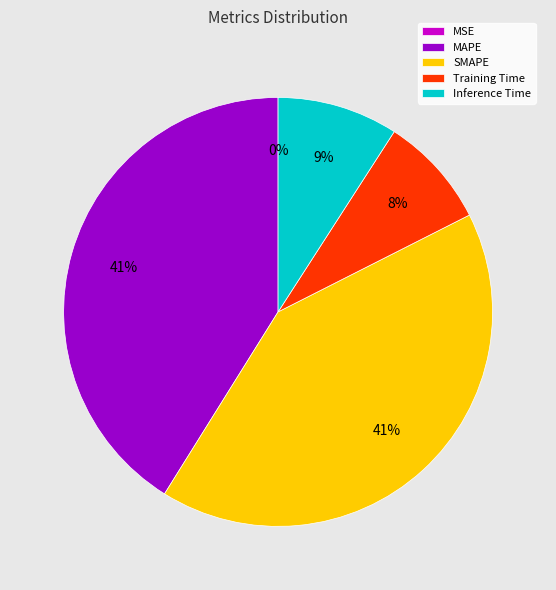

What percentage is the Training Time slice, to the nearest percent?

8%